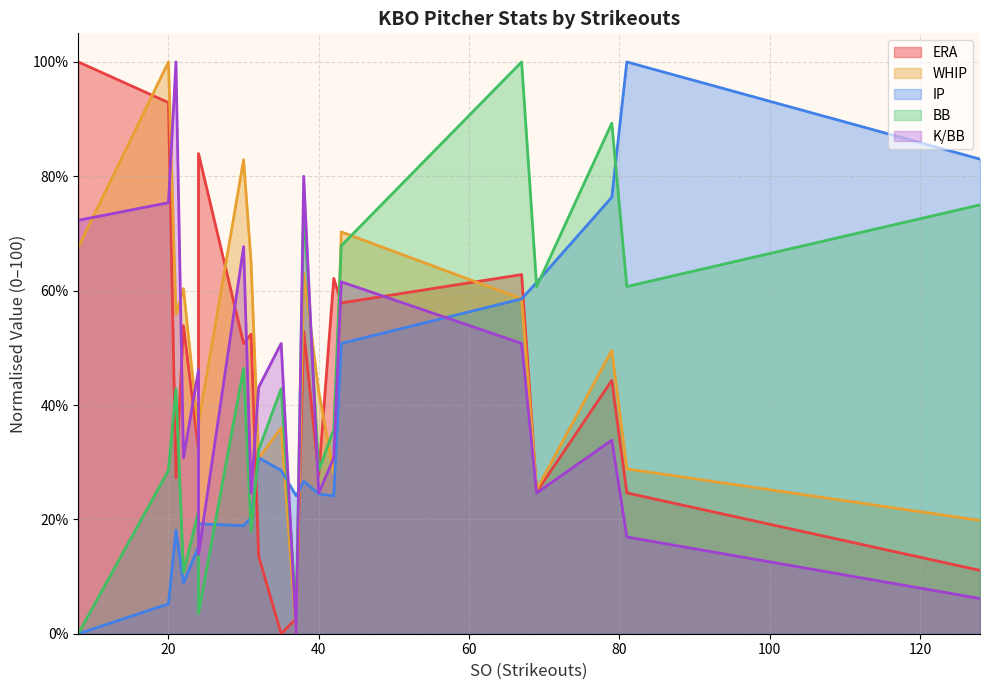

The value of ERA at 24 is 1.9. True or false?

False